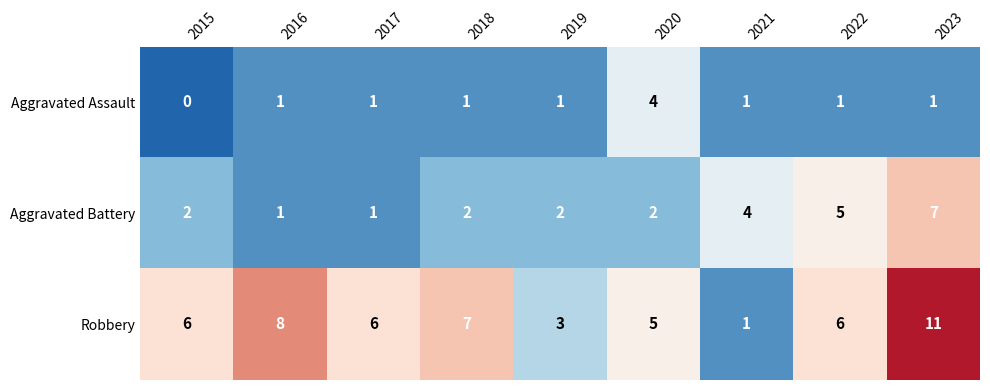

What is the difference between the maximum and minimum values in the Aggravated Assault series?

4